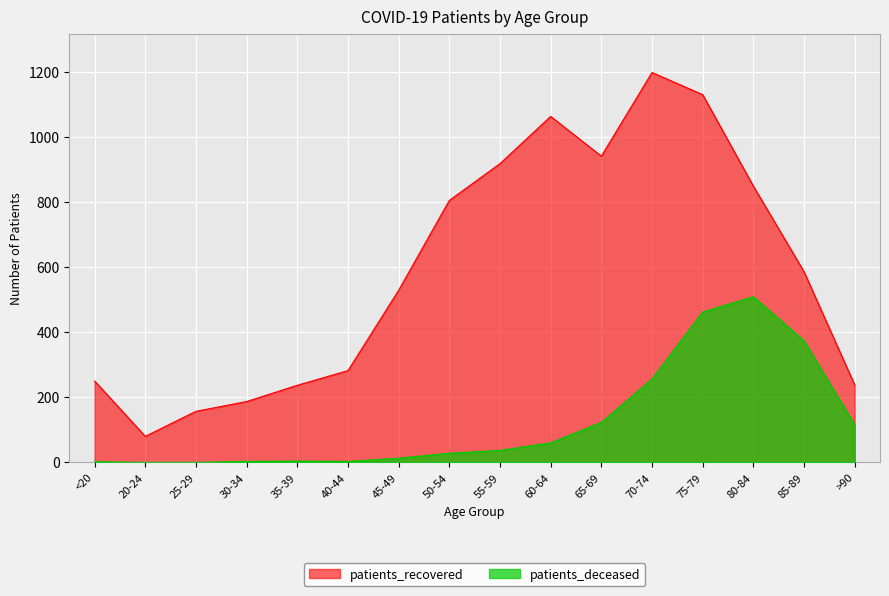

What is the approximate value of patients_deceased at 30-34?

3